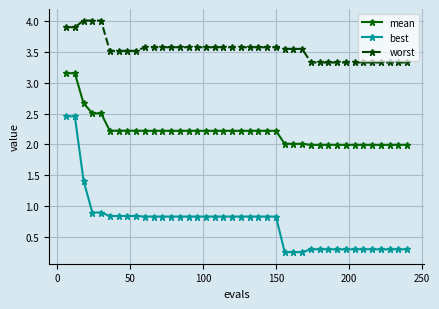

What is the difference between the maximum and minimum values in the best series?

2.2